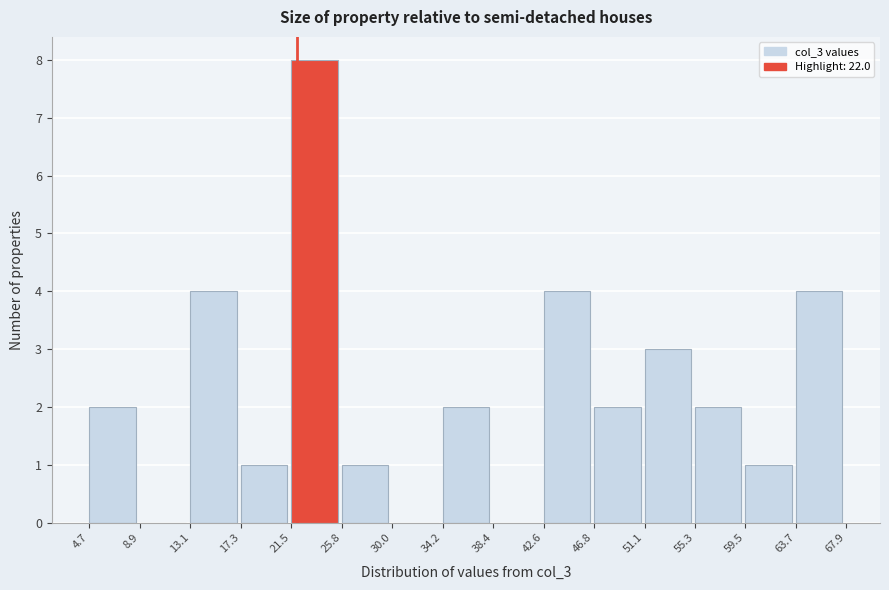

Reading left to right, list every bar in this chart as the range it spans on the x-axis followed by its height. The values are not printed on the chart, so give them approximately, as read against the axis.

4.7 to 8.9: 2
8.9 to 13.1: 0
13.1 to 17.3: 4
17.3 to 21.5: 1
21.5 to 25.8: 8
25.8 to 30.0: 1
30.0 to 34.2: 0
34.2 to 38.4: 2
38.4 to 42.6: 0
42.6 to 46.8: 4
46.8 to 51.1: 2
51.1 to 55.3: 3
55.3 to 59.5: 2
59.5 to 63.7: 1
63.7 to 67.9: 4